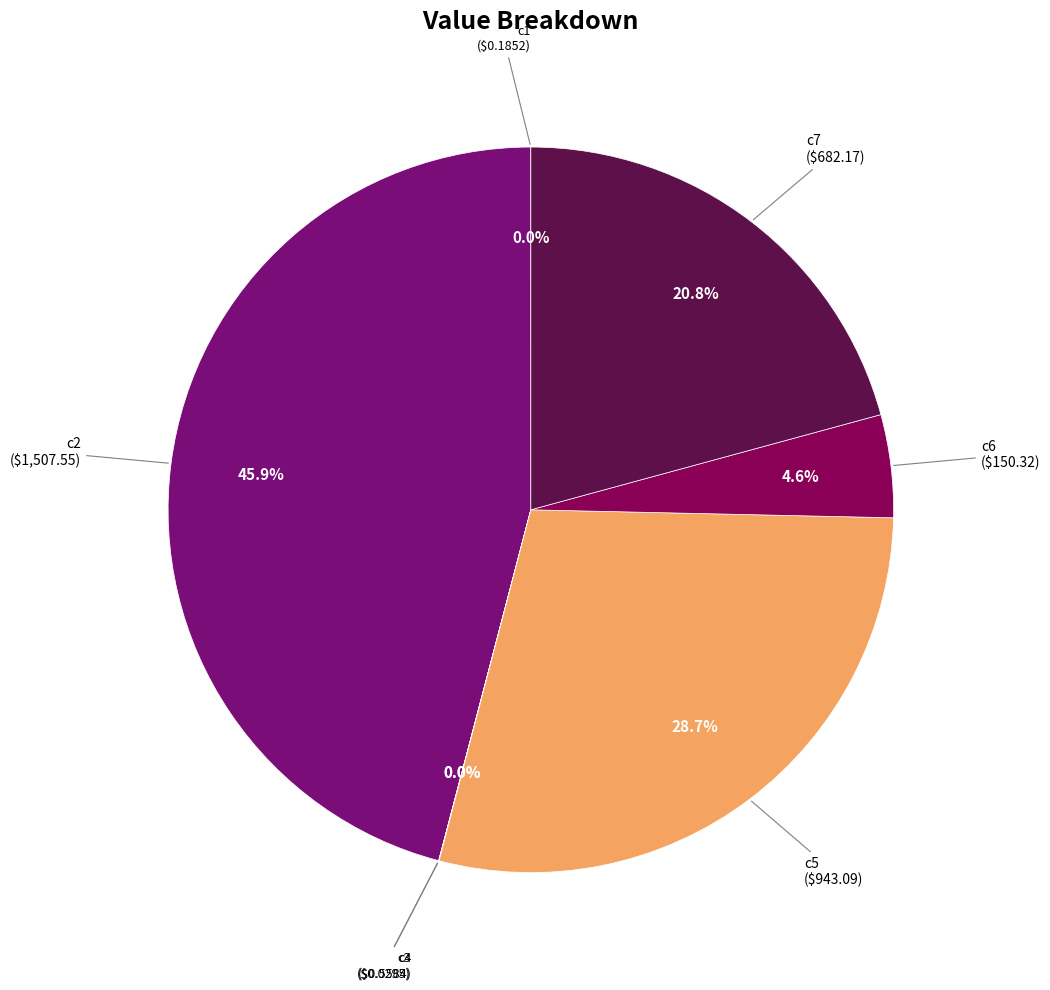

Is the sum of c2 and c5 greater than half?

Yes